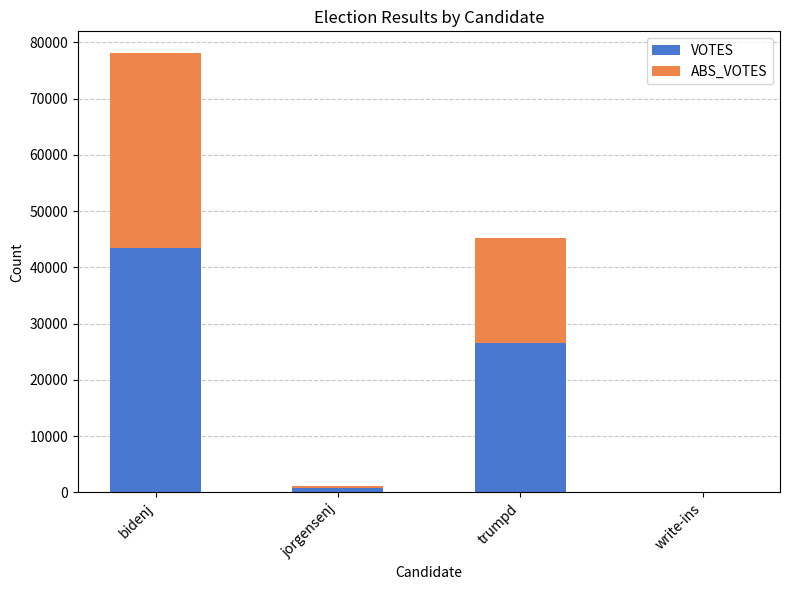

What are all the series names shown in the legend?

VOTES, ABS_VOTES